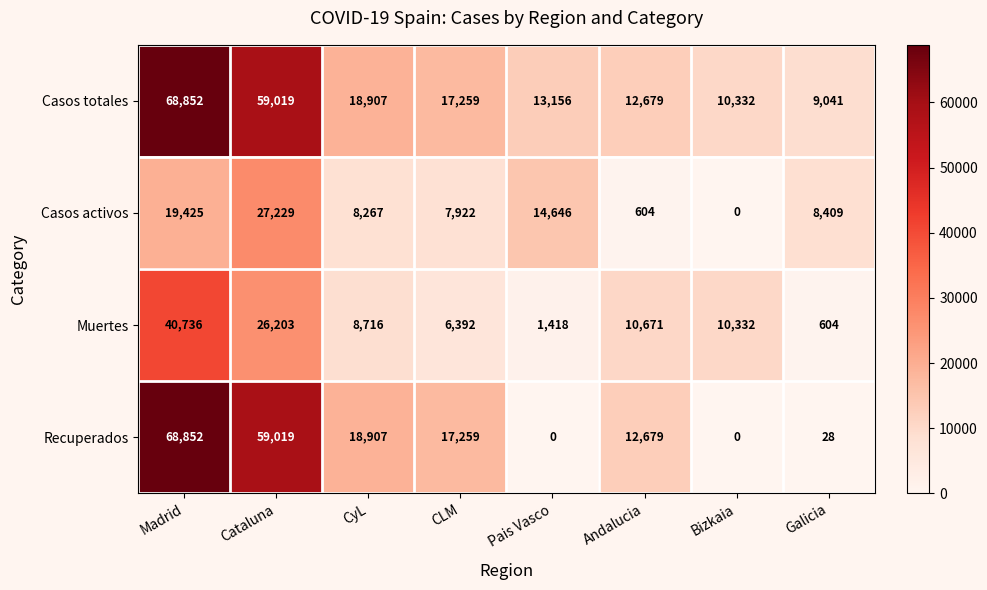

At which category is the sum across all series the highest?

Madrid